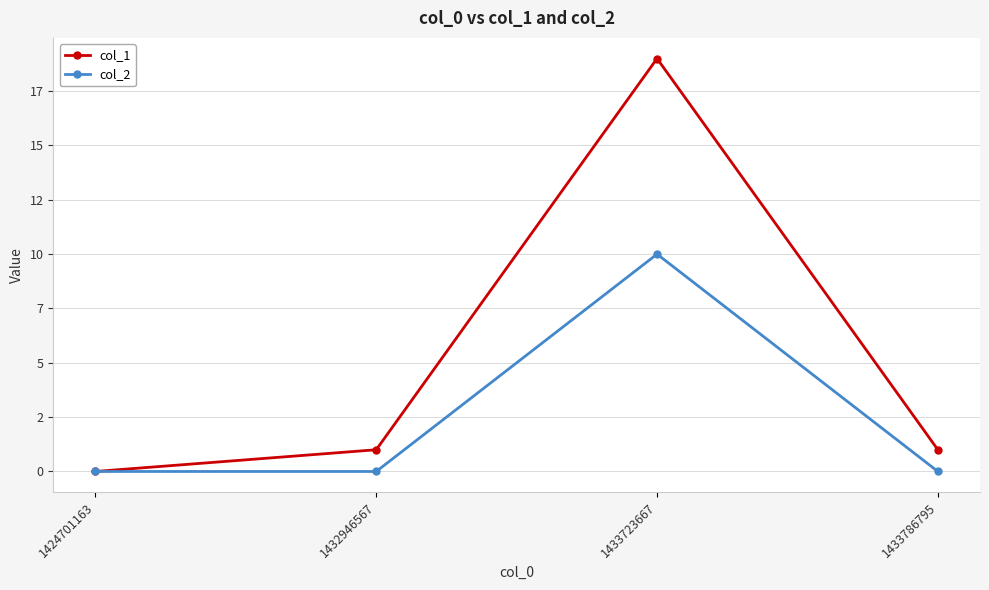

True or false: col_2 has a value of 17 at 1433723667.

False